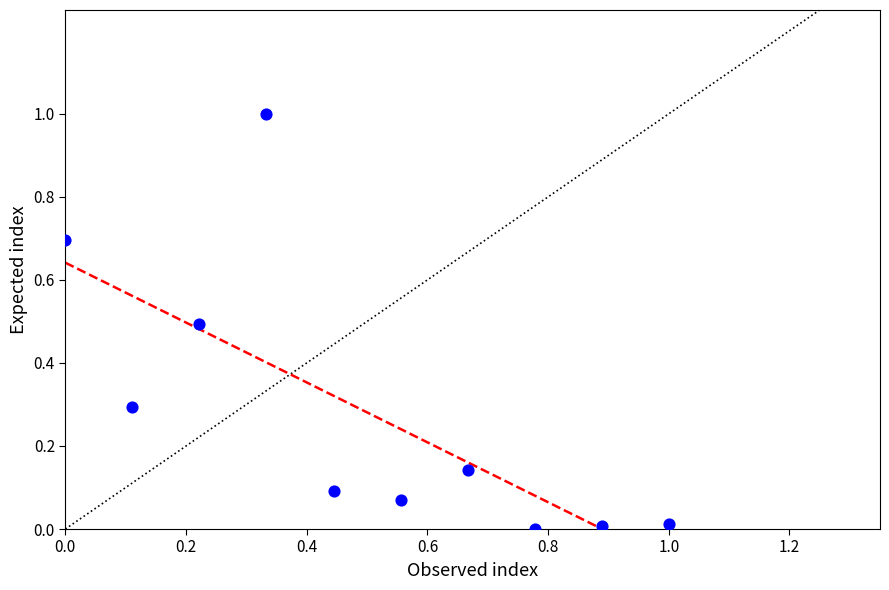

What is the average Y value?

0.3